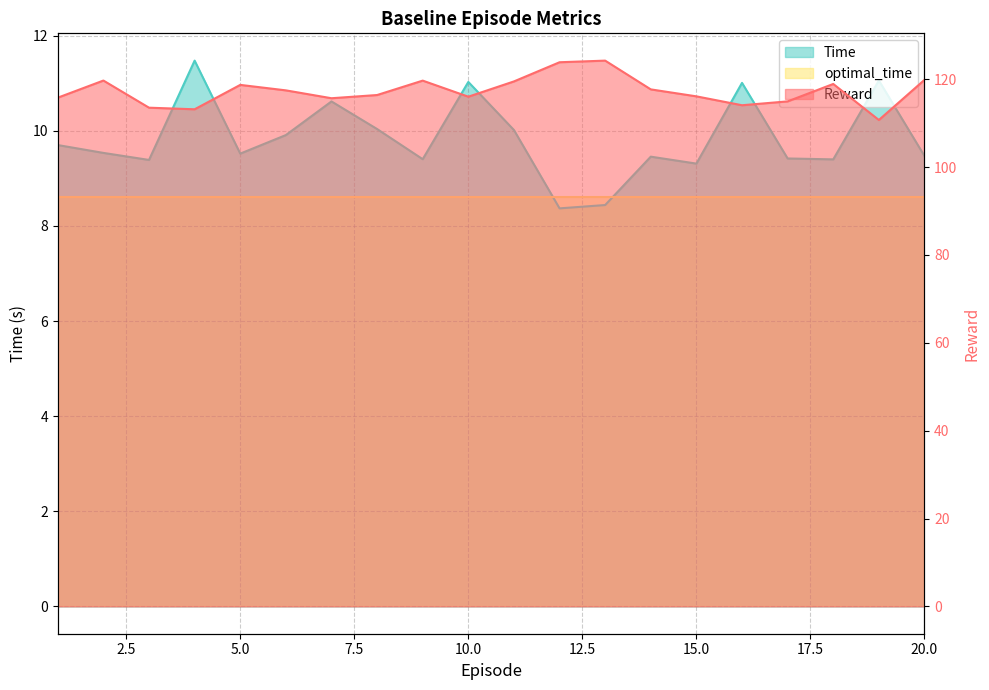

What is the value of the Time point at the 6th from the left?

9.9